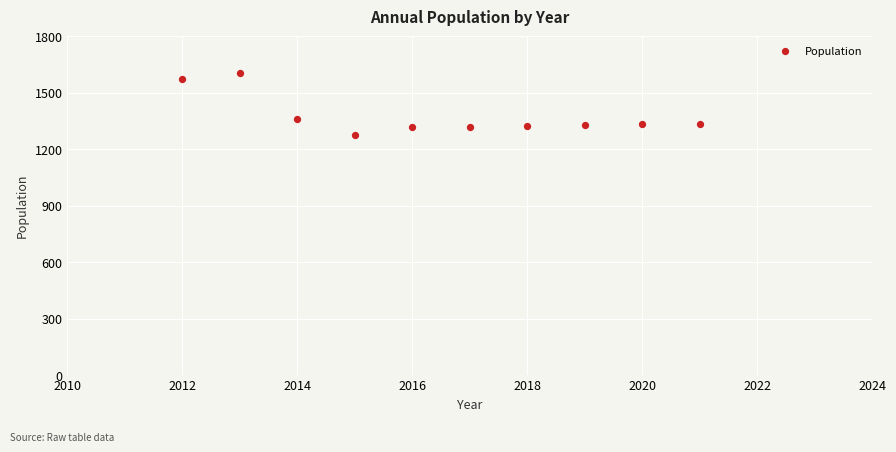

What is the range of X values (max minus min)?

9